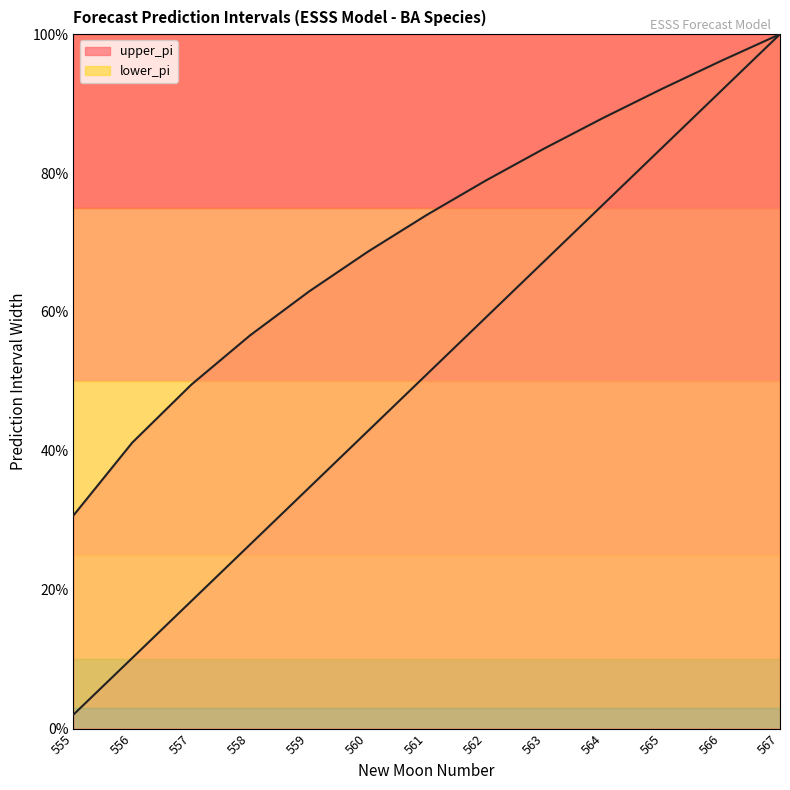

The upper_pi series shows 19.4 at 561. True or false?

False